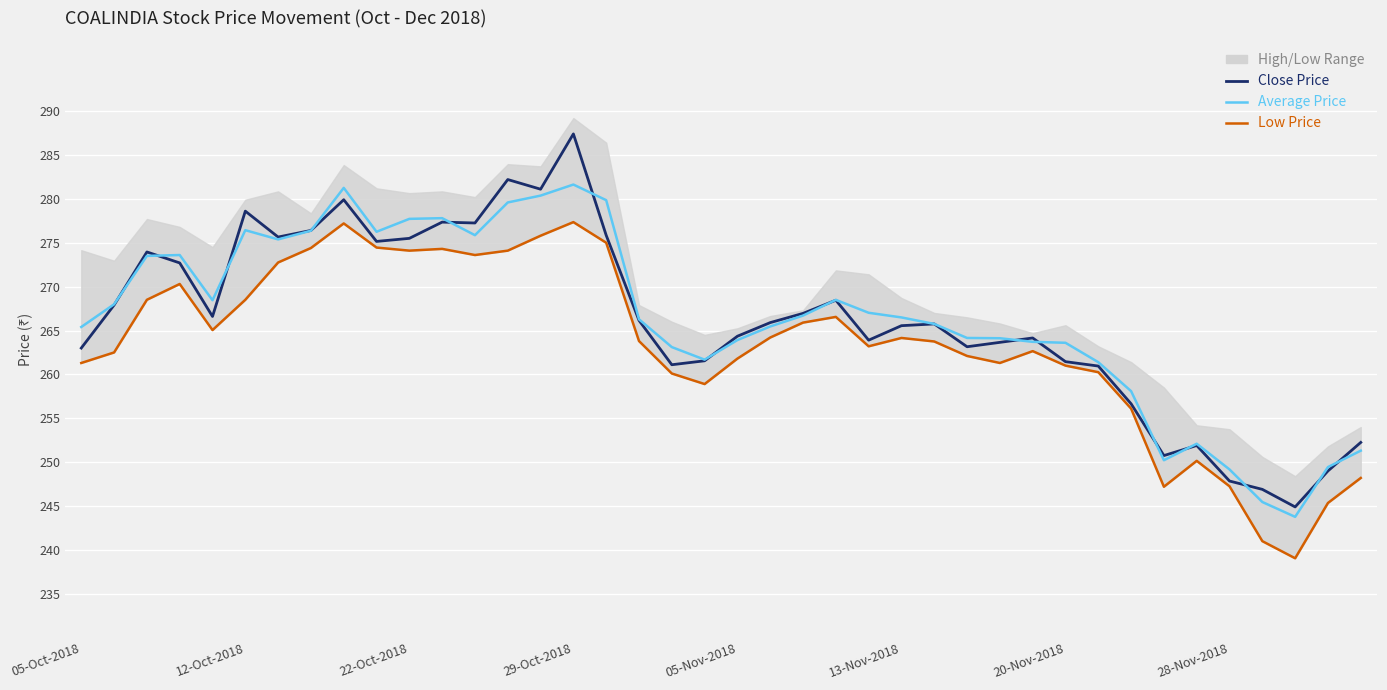

How many values in the Average Price series exceed 266?

21